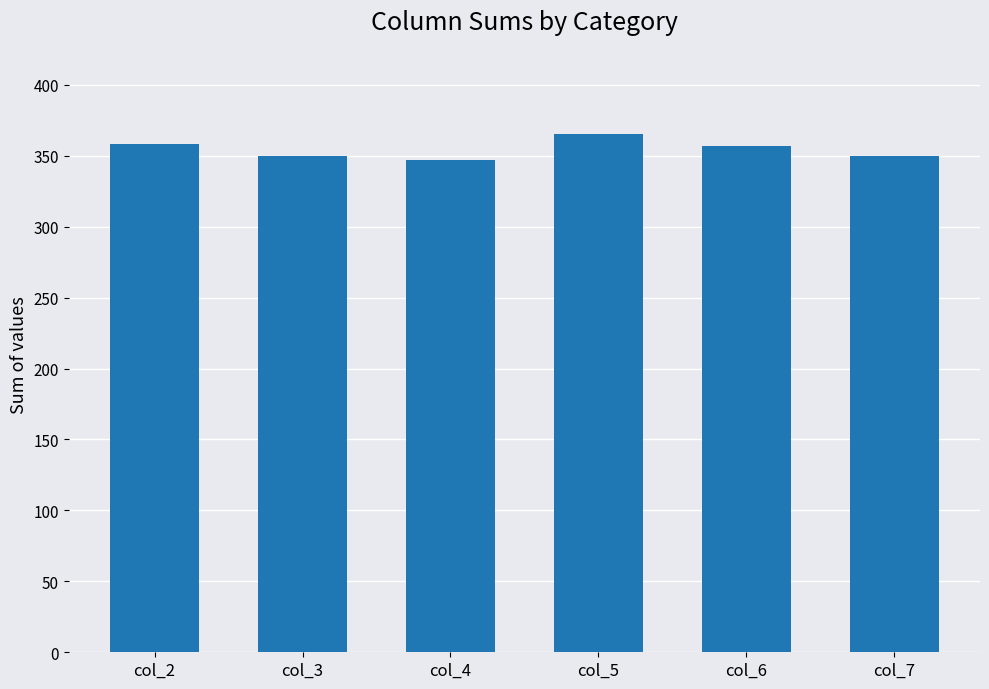

What is the smallest value displayed?

347